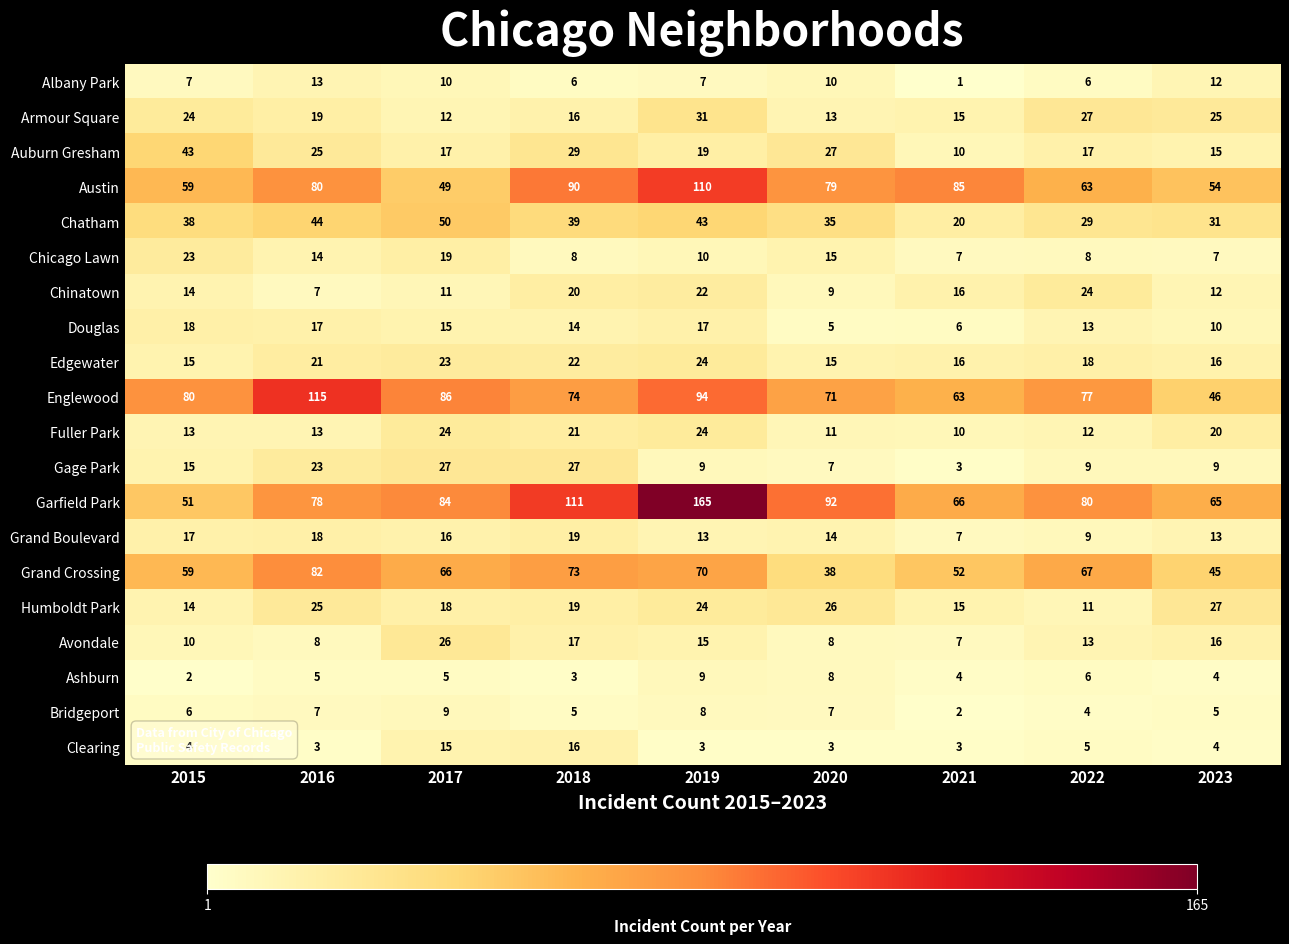

Which series has the widest spread of values?

Garfield Park